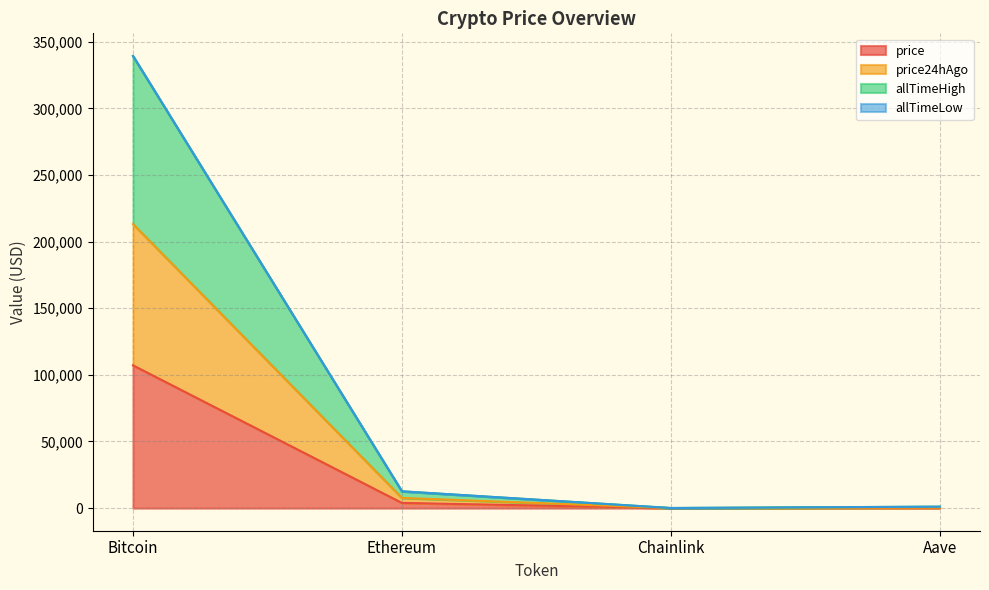

Which category has the highest value in the price series?

Bitcoin